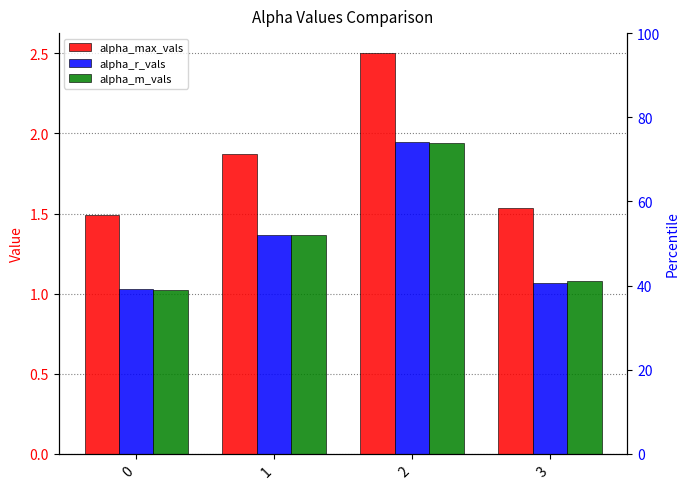

Reading left to right, extract all data points from this chart.

alpha_max_vals: 1.5	1.9	2.5	1.5
alpha_r_vals: 1.0	1.4	1.9	1.1
alpha_m_vals: 1.0	1.4	1.9	1.1